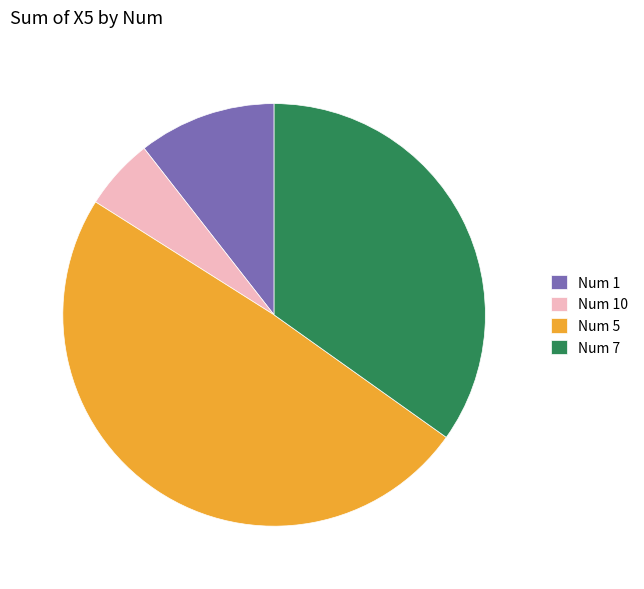

Rank the categories by value from lowest to highest.

Num 10, Num 1, Num 7, Num 5